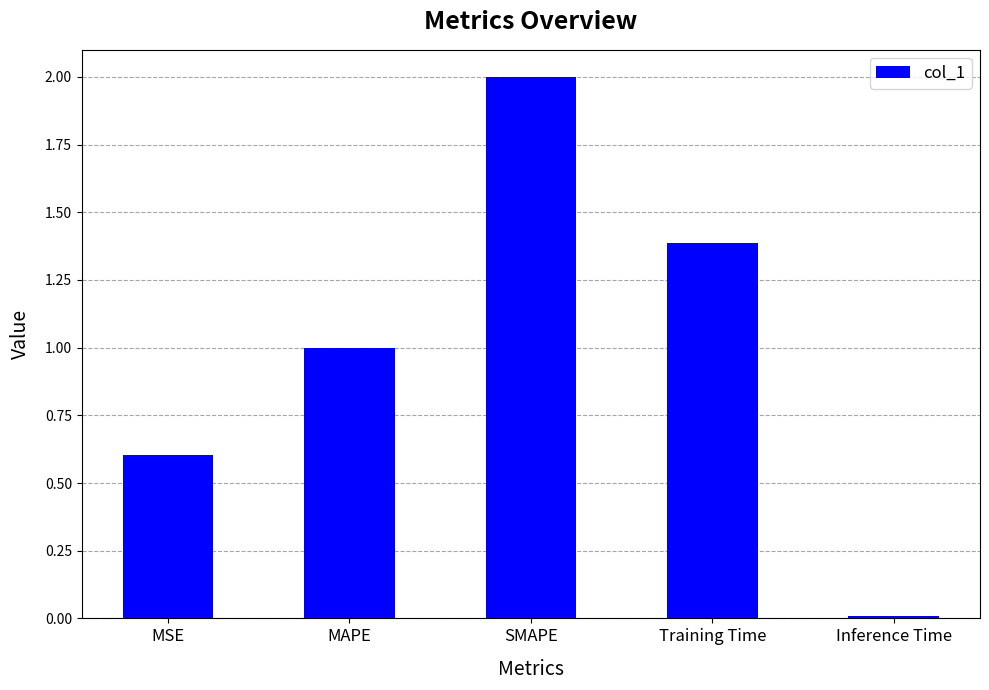

What is the greatest value displayed?

2.0